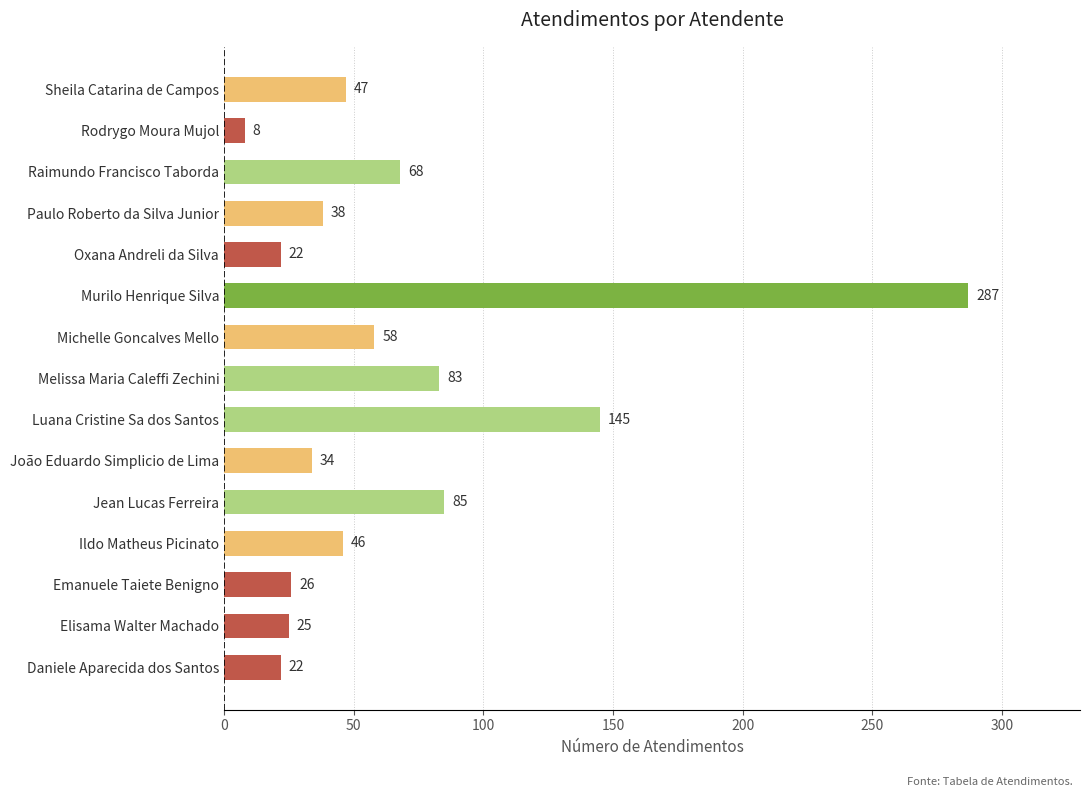

Reading bottom to top, what are all the values shown in this chart?

22	25	26	46	85	34	145	83	58	287	22	38	68	8	47